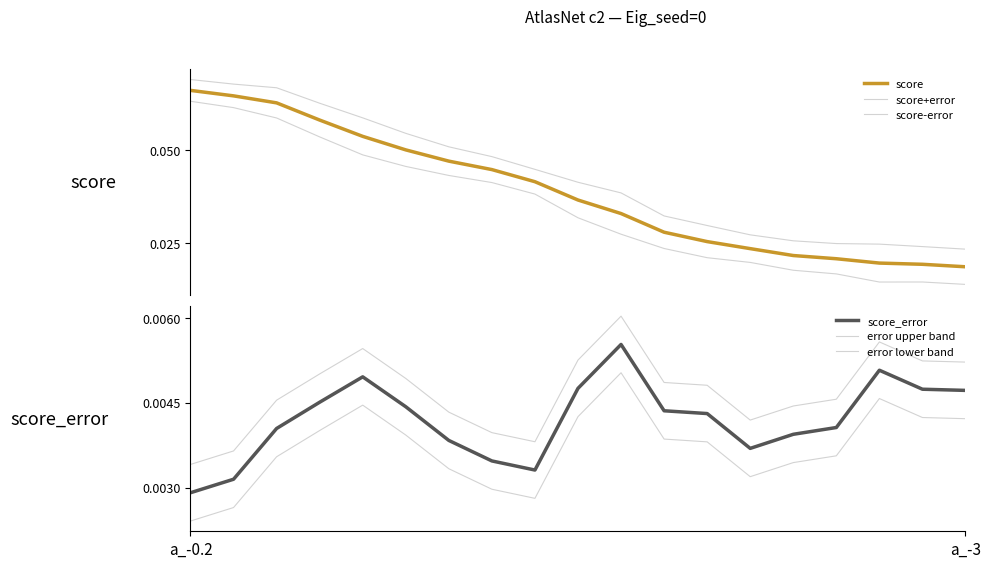

Reading left to right, transcribe all the data shown in this chart.

score: 0.1	0.1	0.1	0.1	0.1	0.1	0.0	0.0	0.0	0.0	0.0	0.0	0.0	0.0	0.0	0.0	0.0	0.0	0.0
score+error: 0.1	0.1	0.1	0.1	0.1	0.1	0.1	0.0	0.0	0.0	0.0	0.0	0.0	0.0	0.0	0.0	0.0	0.0	0.0
score-error: 0.1	0.1	0.1	0.1	0.0	0.0	0.0	0.0	0.0	0.0	0.0	0.0	0.0	0.0	0.0	0.0	0.0	0.0	0.0
score_error: 0.0	0.0	0.0	0.0	0.0	0.0	0.0	0.0	0.0	0.0	0.0	0.0	0.0	0.0	0.0	0.0	0.0	0.0	0.0
error upper band: 0.0	0.0	0.0	0.0	0.0	0.0	0.0	0.0	0.0	0.0	0.0	0.0	0.0	0.0	0.0	0.0	0.0	0.0	0.0
error lower band: 0.0	0.0	0.0	0.0	0.0	0.0	0.0	0.0	0.0	0.0	0.0	0.0	0.0	0.0	0.0	0.0	0.0	0.0	0.0